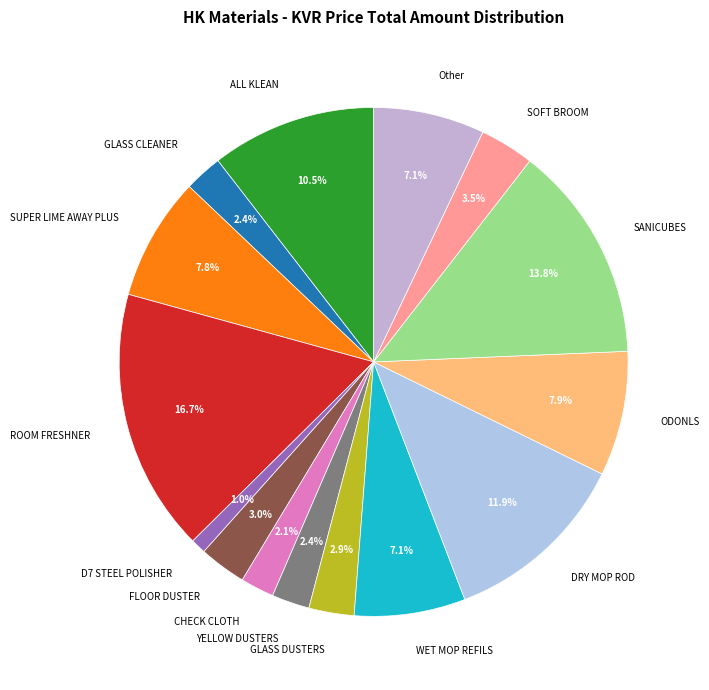

Is it true that DRY MOP ROD is 12% of the pie?

True